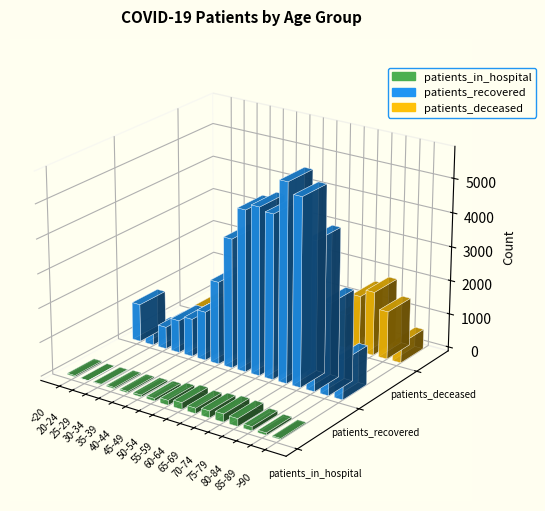

Is the value of patients_deceased at 30-34 greater than the value of patients_recovered at 65-69?

No